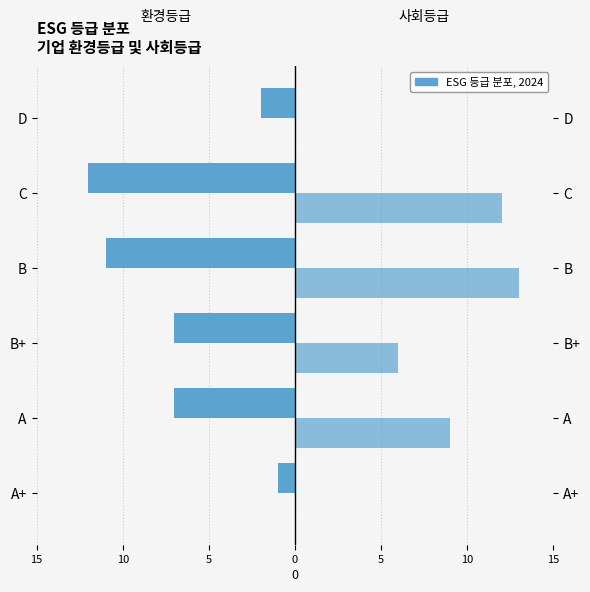

List the series in order of their overall mean, lowest first.

환경등급, 사회등급